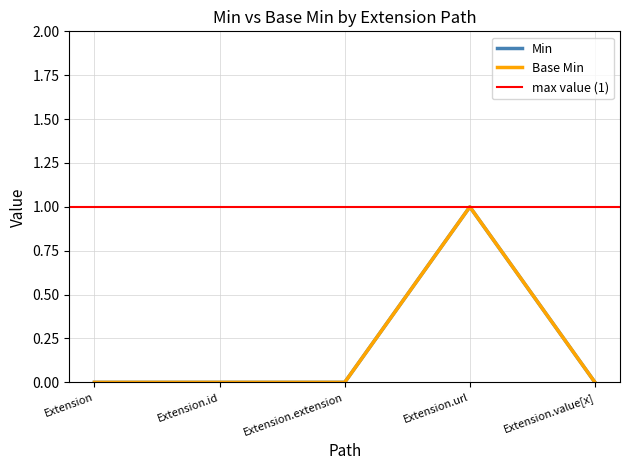

Which series changed the most between Extension.extension and Extension.url?

Min